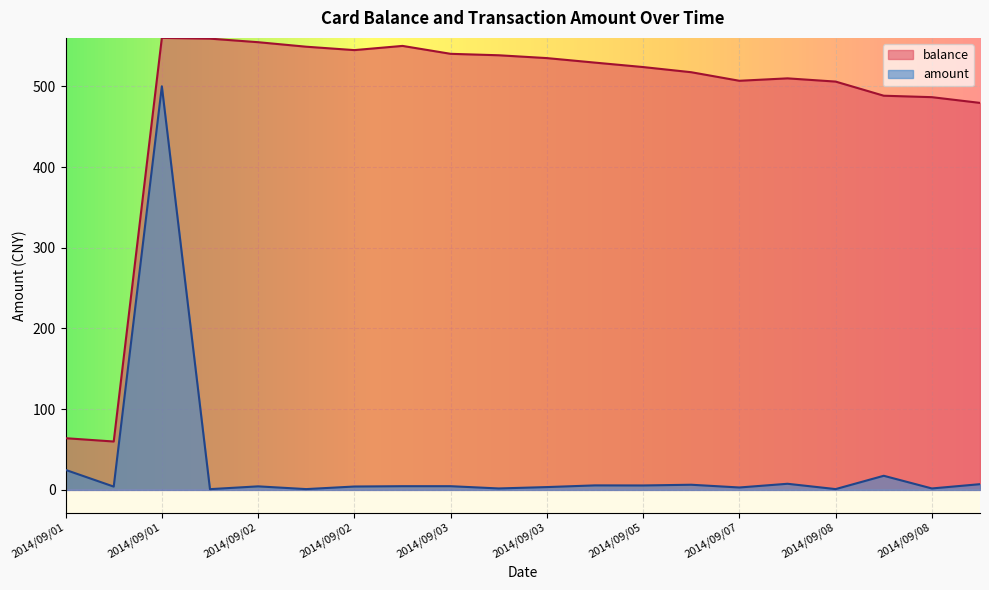

What is the average value of the amount series?

30.5